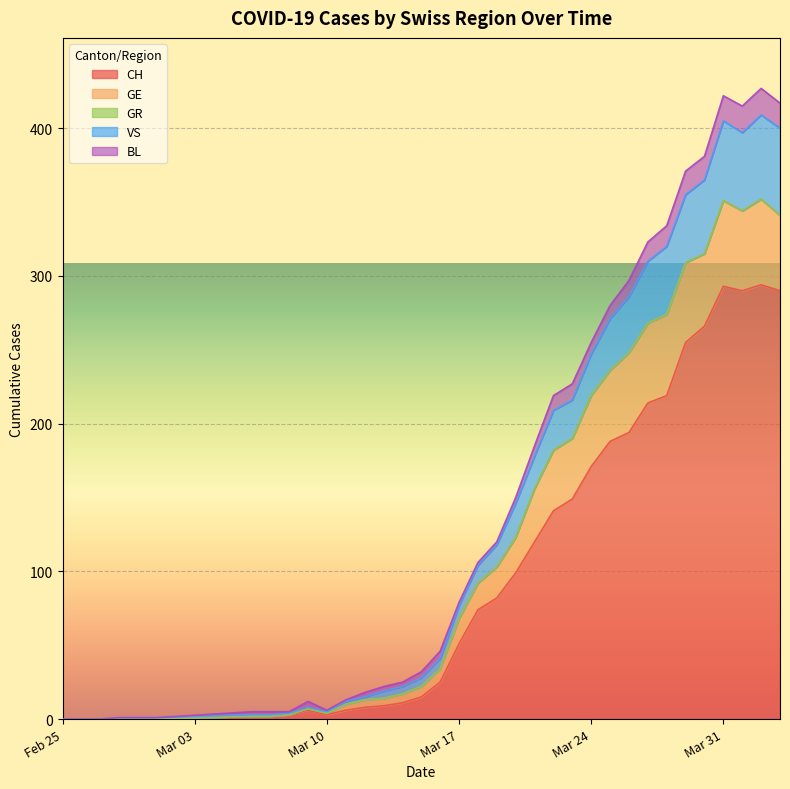

What is the average value of the CH series?

99